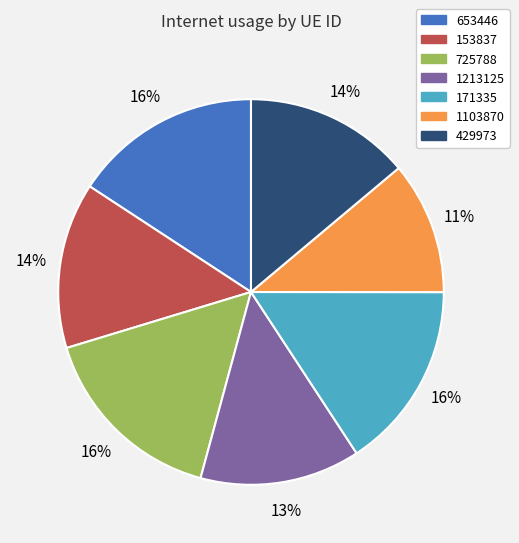

To the nearest percent, what percentage of the pie is 653446?

16%